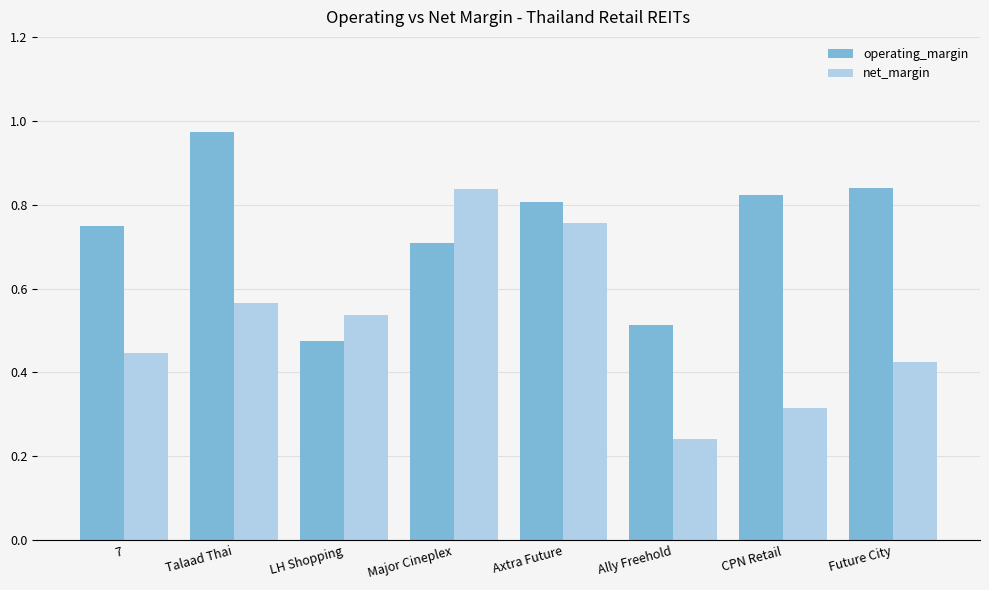

Is it true that operating_margin equals 1.0 at Major Cineplex?

False